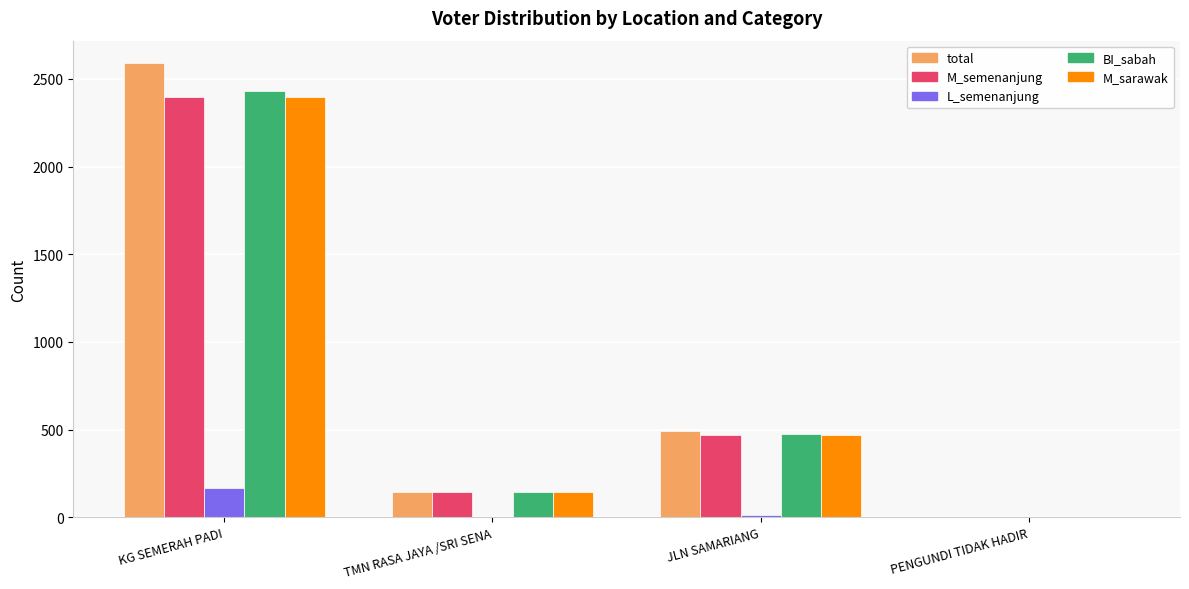

What are all the series names shown in the legend?

total, M_semenanjung, L_semenanjung, BI_sabah, M_sarawak